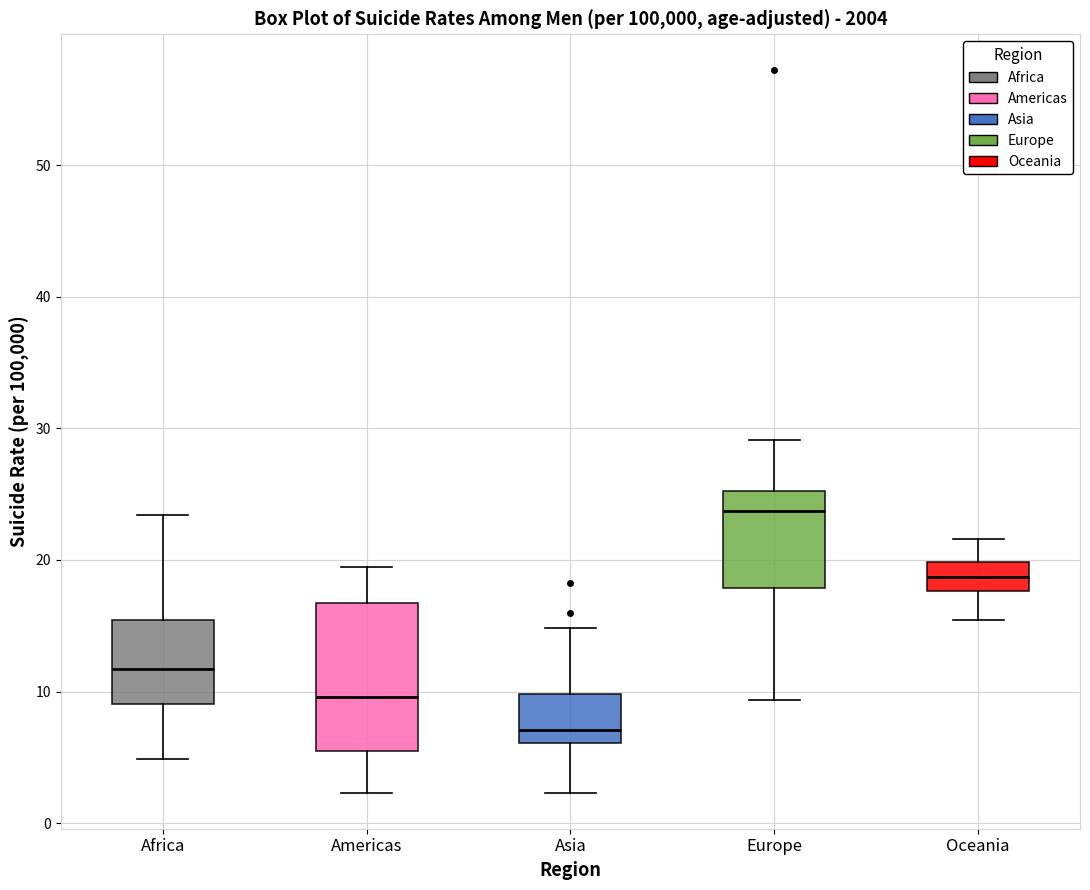

Reading left to right, read every box against the y-axis: the position of its median line, the range the box covers, and the ends of its whiskers. The values are not printed on the chart, so give them approximately, as read against the axis.

Africa: median 12, box 9 to 15, whiskers 5 to 23
Americas: median 10, box 5 to 17, whiskers 2 to 19
Asia: median 7, box 6 to 10, whiskers 2 to 15
Europe: median 24, box 18 to 25, whiskers 9 to 29
Oceania: median 19, box 18 to 20, whiskers 15 to 22